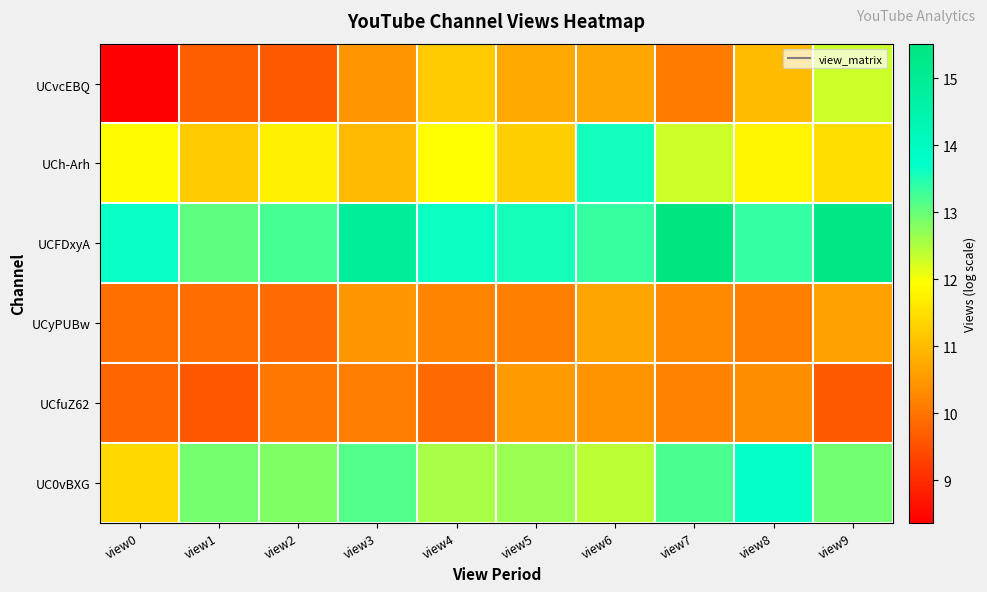

Reading left to right, what are all the values shown in this chart?

UCvcEBQ: view0=8.4	view1=9.7	view2=9.6	view3=10.5	view4=11.2	view5=10.8	view6=10.7	view7=10.1	view8=11.0	view9=12.3
UCh-Arh: view0=11.9	view1=11.2	view2=11.8	view3=11.0	view4=11.9	view5=11.3	view6=13.6	view7=12.3	view8=11.8	view9=11.5
UCFDxyA: view0=13.7	view1=13.1	view2=13.2	view3=14.9	view4=13.7	view5=13.6	view6=13.4	view7=15.5	view8=13.4	view9=15.4
UCyPUBw: view0=9.9	view1=9.9	view2=9.9	view3=10.5	view4=10.2	view5=10.2	view6=10.7	view7=10.3	view8=10.1	view9=10.6
UCfuZ62: view0=9.8	view1=9.6	view2=10.0	view3=10.1	view4=9.9	view5=10.5	view6=10.5	view7=10.2	view8=10.4	view9=9.6
UC0vBXG: view0=11.4	view1=12.9	view2=12.8	view3=13.1	view4=12.5	view5=12.7	view6=12.4	view7=13.2	view8=13.7	view9=12.9